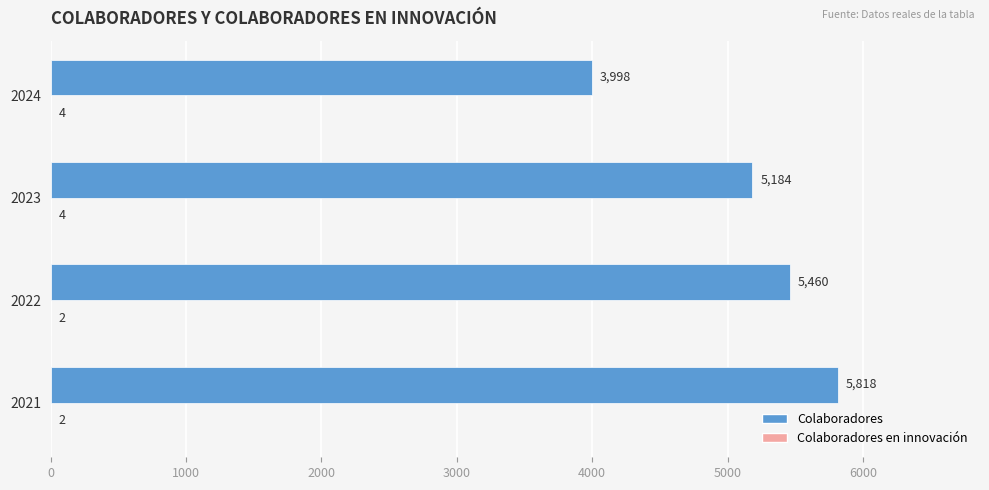

What is the sum of all Colaboradores values?

20460